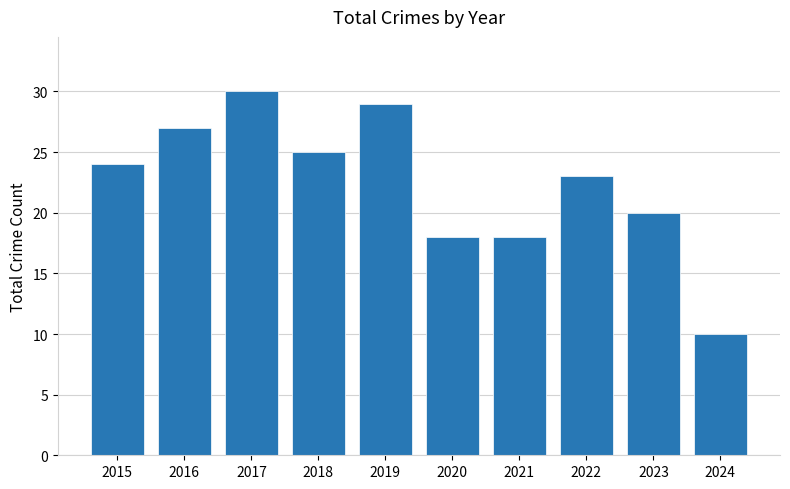

True or false: the data shows 23 at 2022.

True